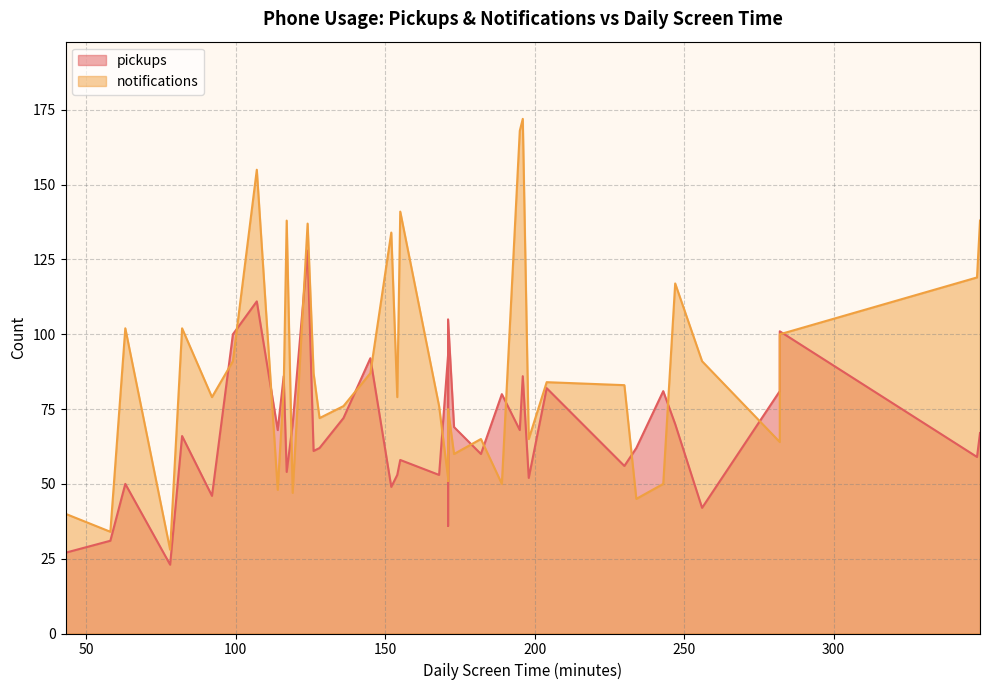

List the series in order of their overall mean, highest first.

notifications, pickups